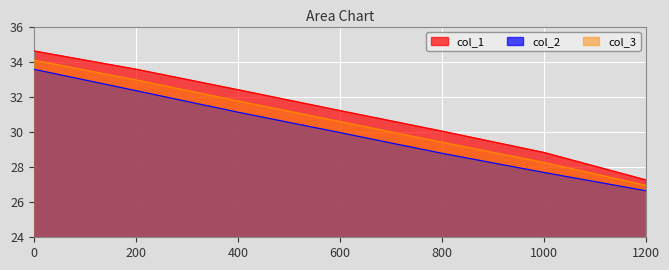

List the series in order of their overall mean, highest first.

col_1, col_3, col_2